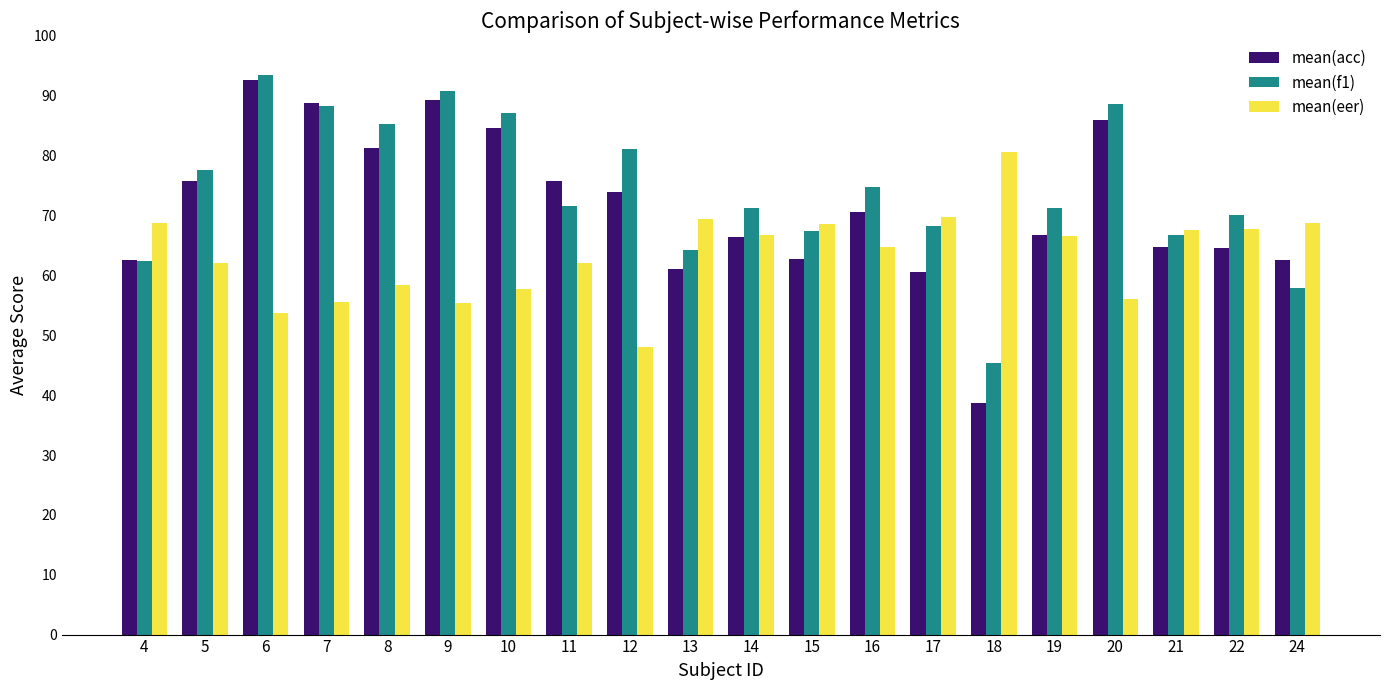

Read the mean(eer) value at 17.

69.8